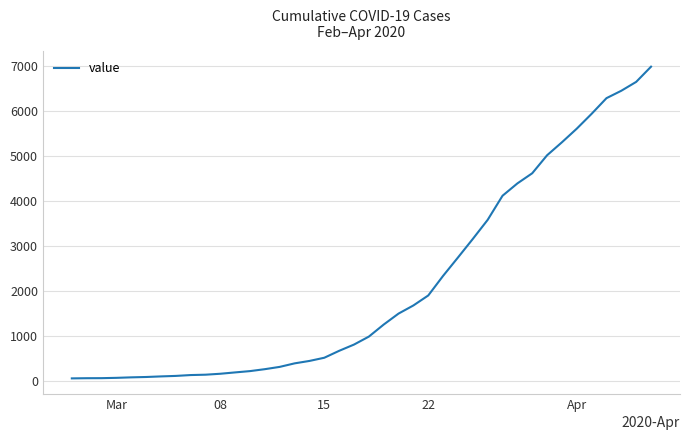

What is the difference between the maximum and minimum values?

6931